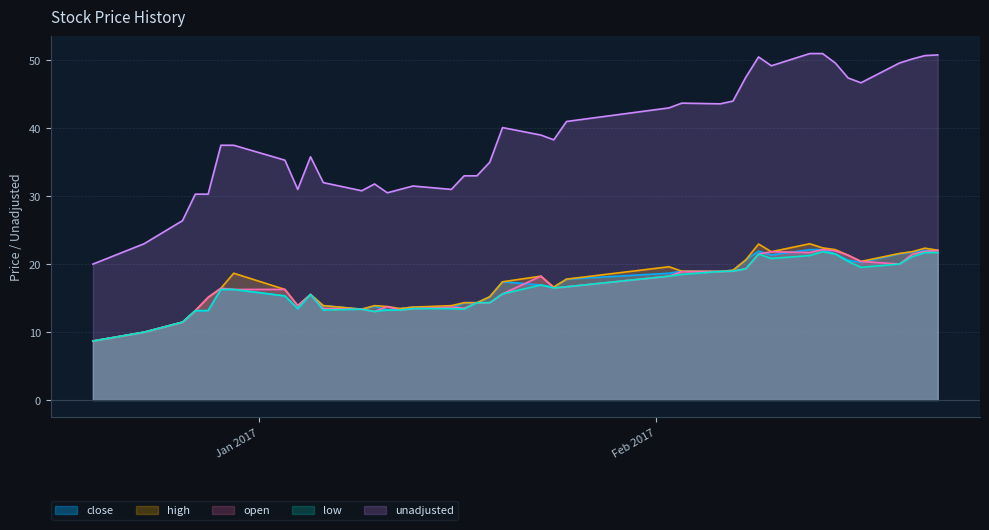

Which series has the largest total across all categories?

unadjusted